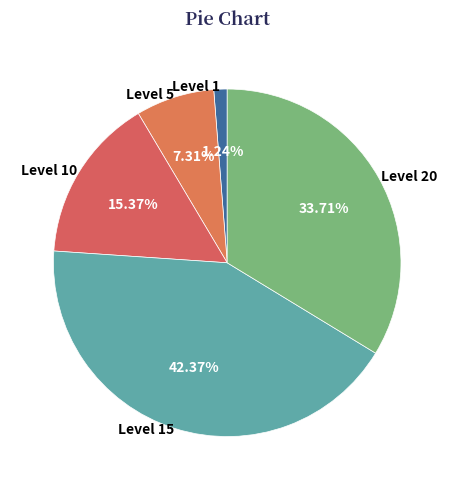

Rank the categories by value from lowest to highest.

Level 1, Level 5, Level 10, Level 20, Level 15